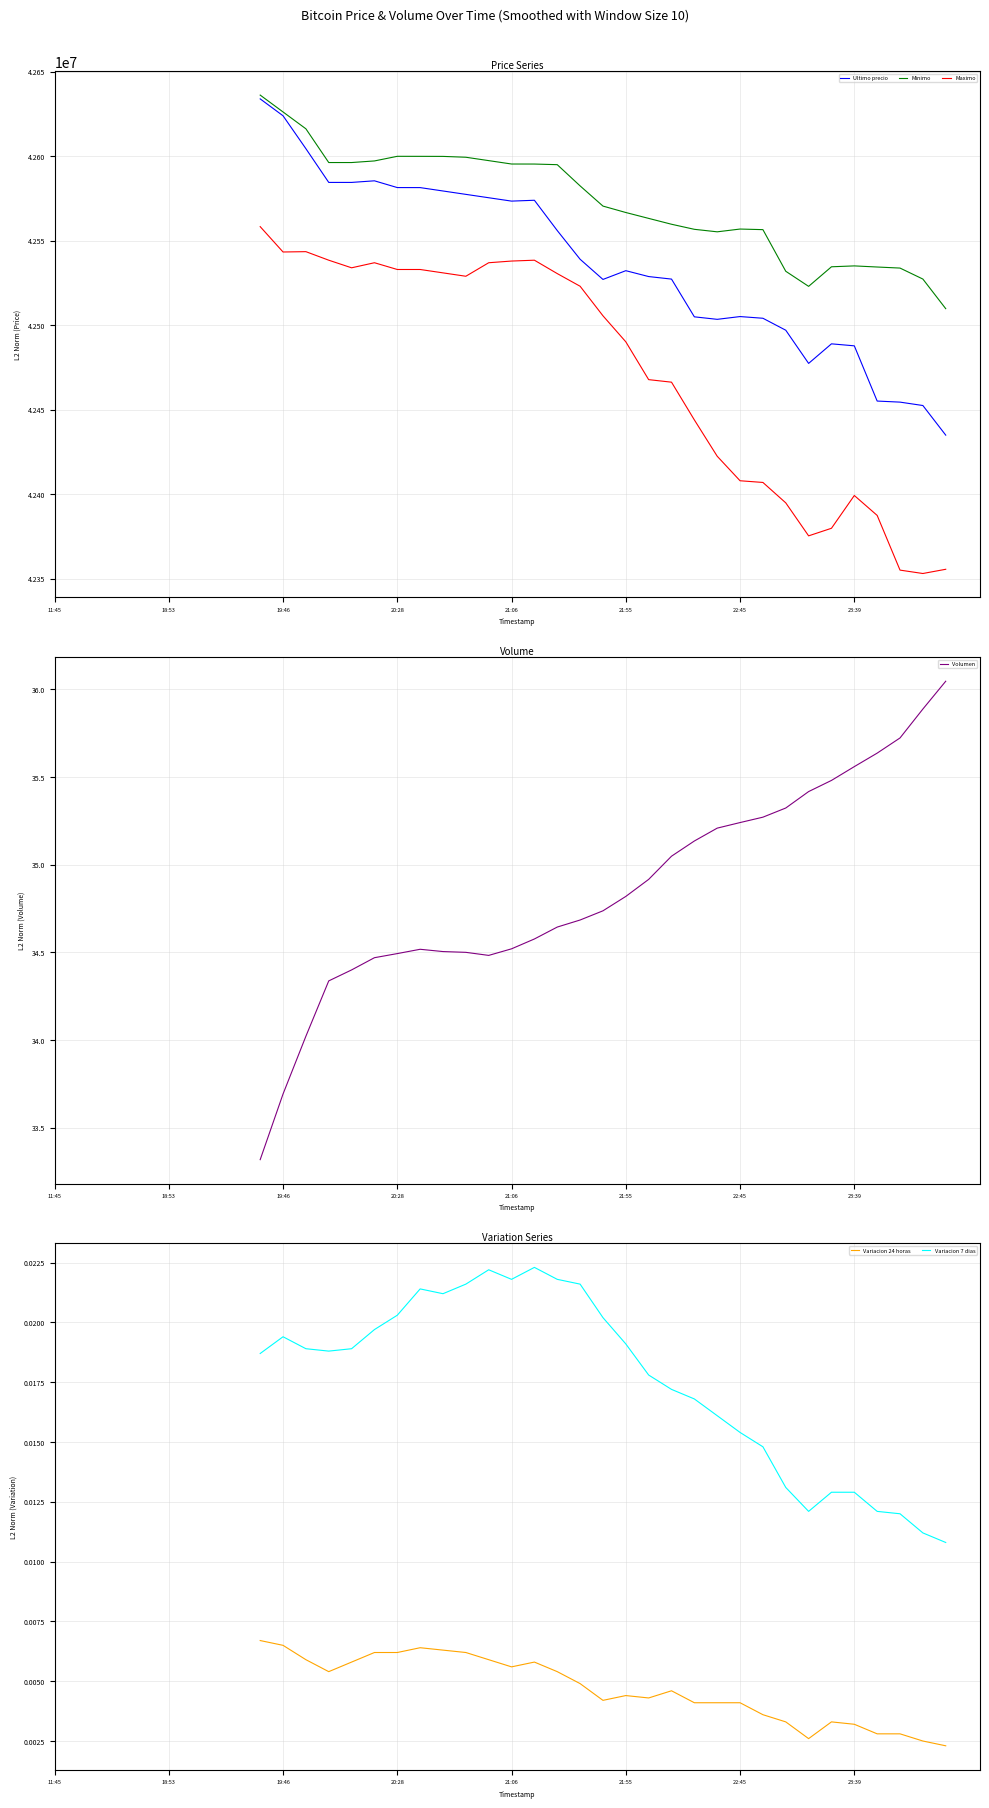

The value of Variacion 24 horas at 21:06 is 0.0. True or false?

False